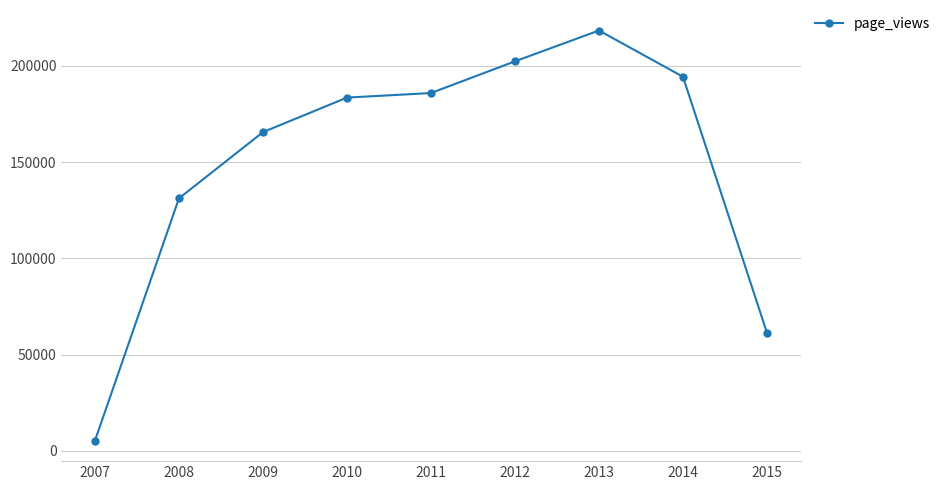

How many lines are shown in the chart?

1